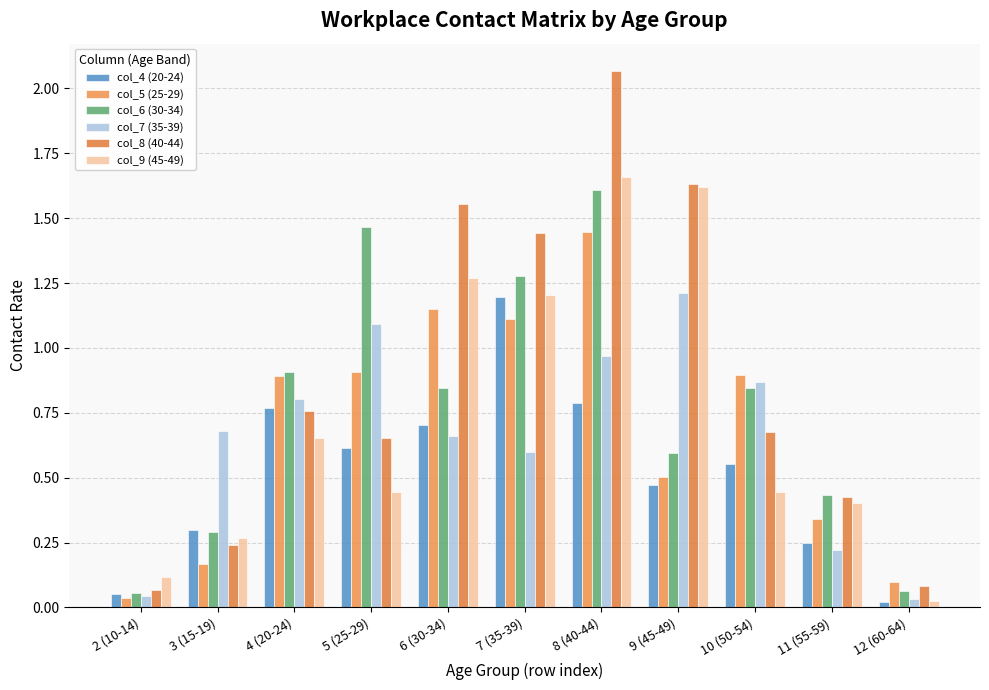

Reading right to left, list all the values displayed in this chart.

col_4 (20-24): 0.0	0.2	0.6	0.5	0.8	1.2	0.7	0.6	0.8	0.3	0.1
col_5 (25-29): 0.1	0.3	0.9	0.5	1.4	1.1	1.1	0.9	0.9	0.2	0.0
col_6 (30-34): 0.1	0.4	0.8	0.6	1.6	1.3	0.8	1.5	0.9	0.3	0.1
col_7 (35-39): 0.0	0.2	0.9	1.2	1.0	0.6	0.7	1.1	0.8	0.7	0.0
col_8 (40-44): 0.1	0.4	0.7	1.6	2.1	1.4	1.6	0.7	0.8	0.2	0.1
col_9 (45-49): 0.0	0.4	0.4	1.6	1.7	1.2	1.3	0.4	0.7	0.3	0.1